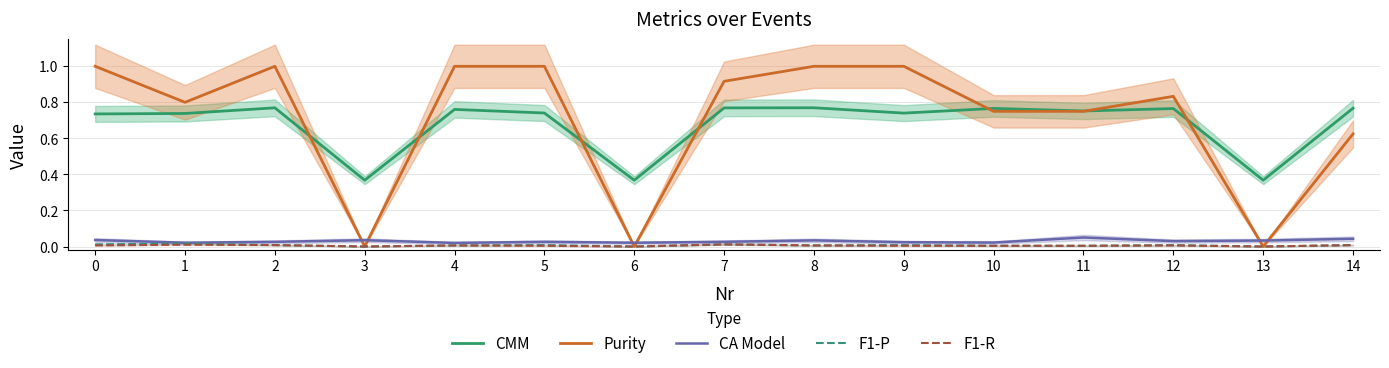

What is the maximum value shown in the chart?

1.0